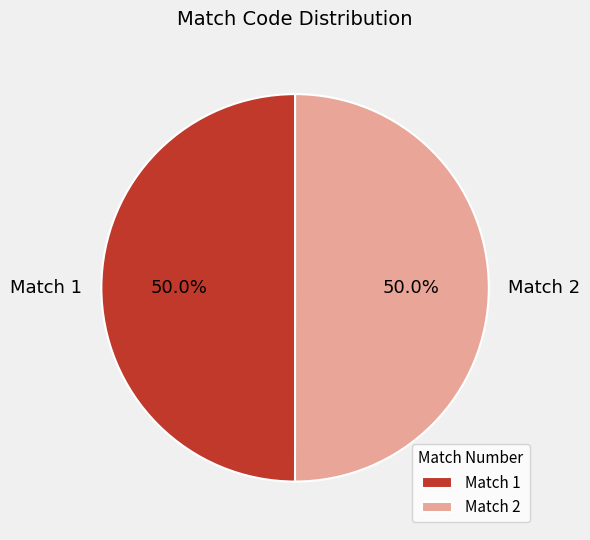

What percentage is NOT represented by Match 1?

50.0%